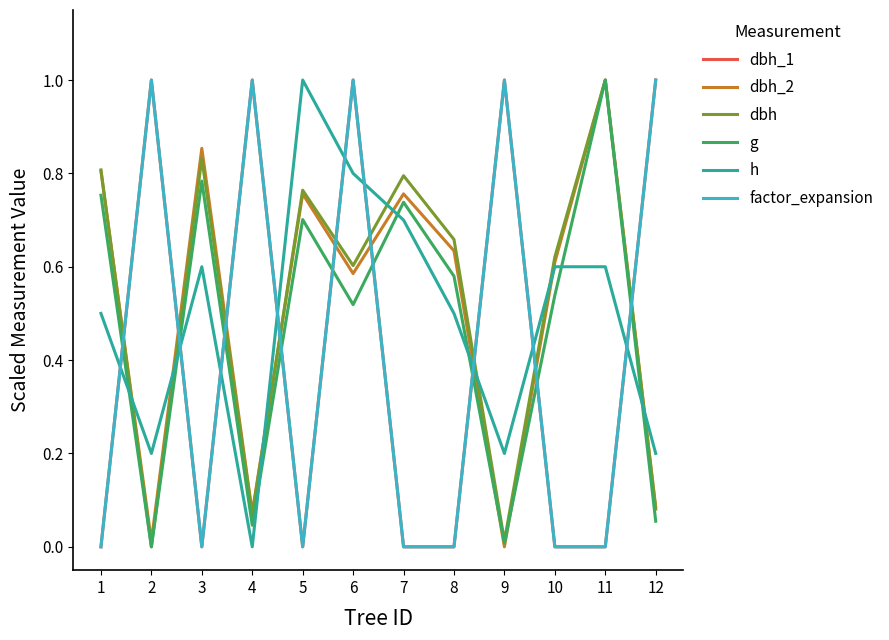

At how many categories does at least one series exceed 0?

12